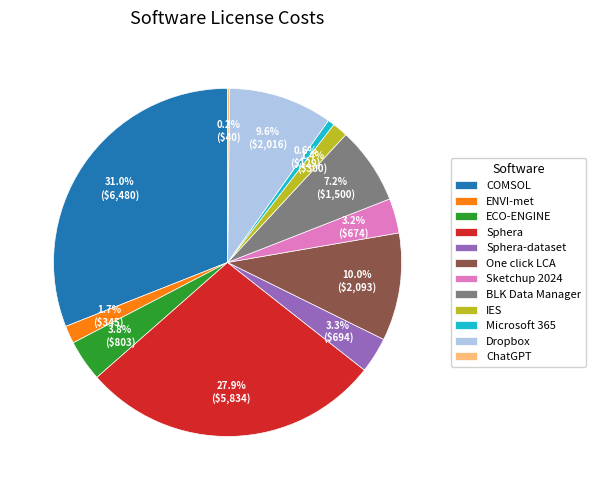

To the nearest percent, what portion does Sphera-dataset represent?

3%